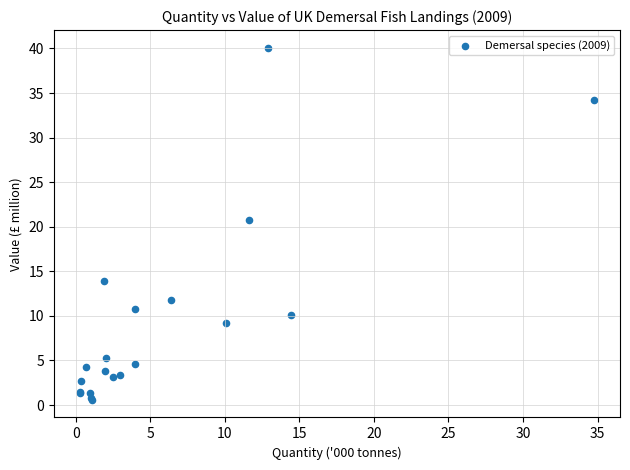

What Y value in the scatter plot is closest to 20?

20.7